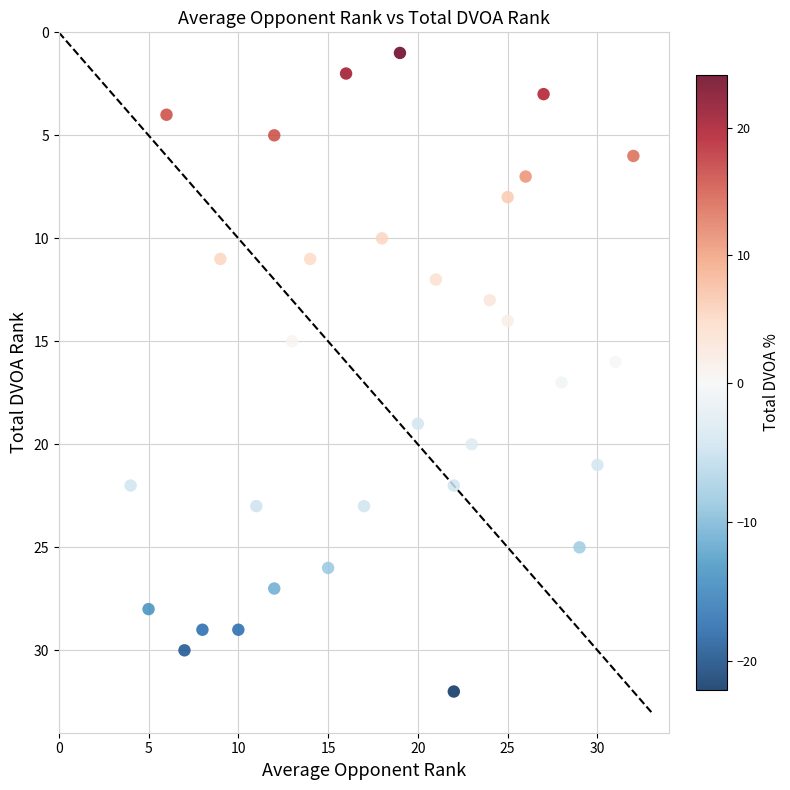

What is the range of Y values (max minus min)?

31